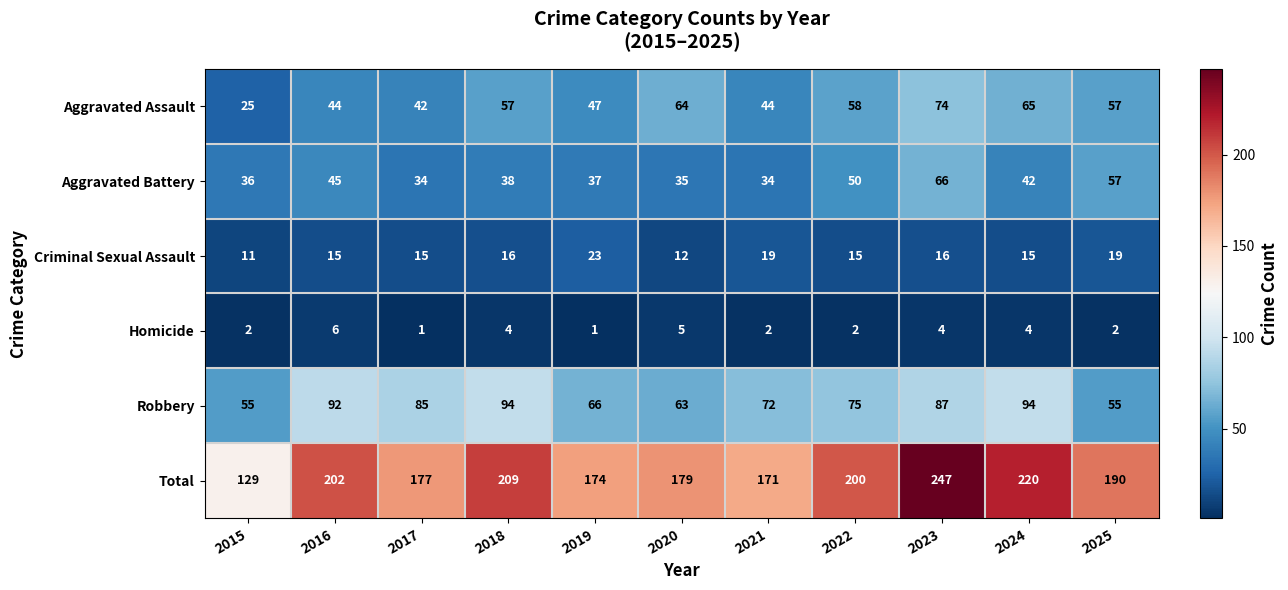

Which series has the largest range (max minus min)?

Total